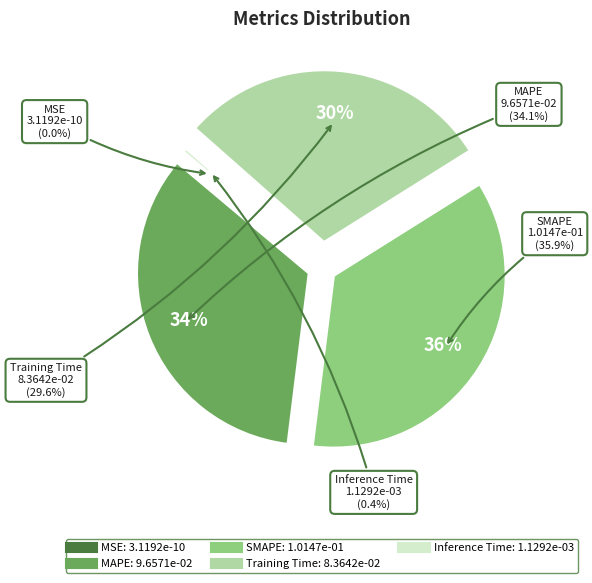

How many segments does this pie chart have?

5